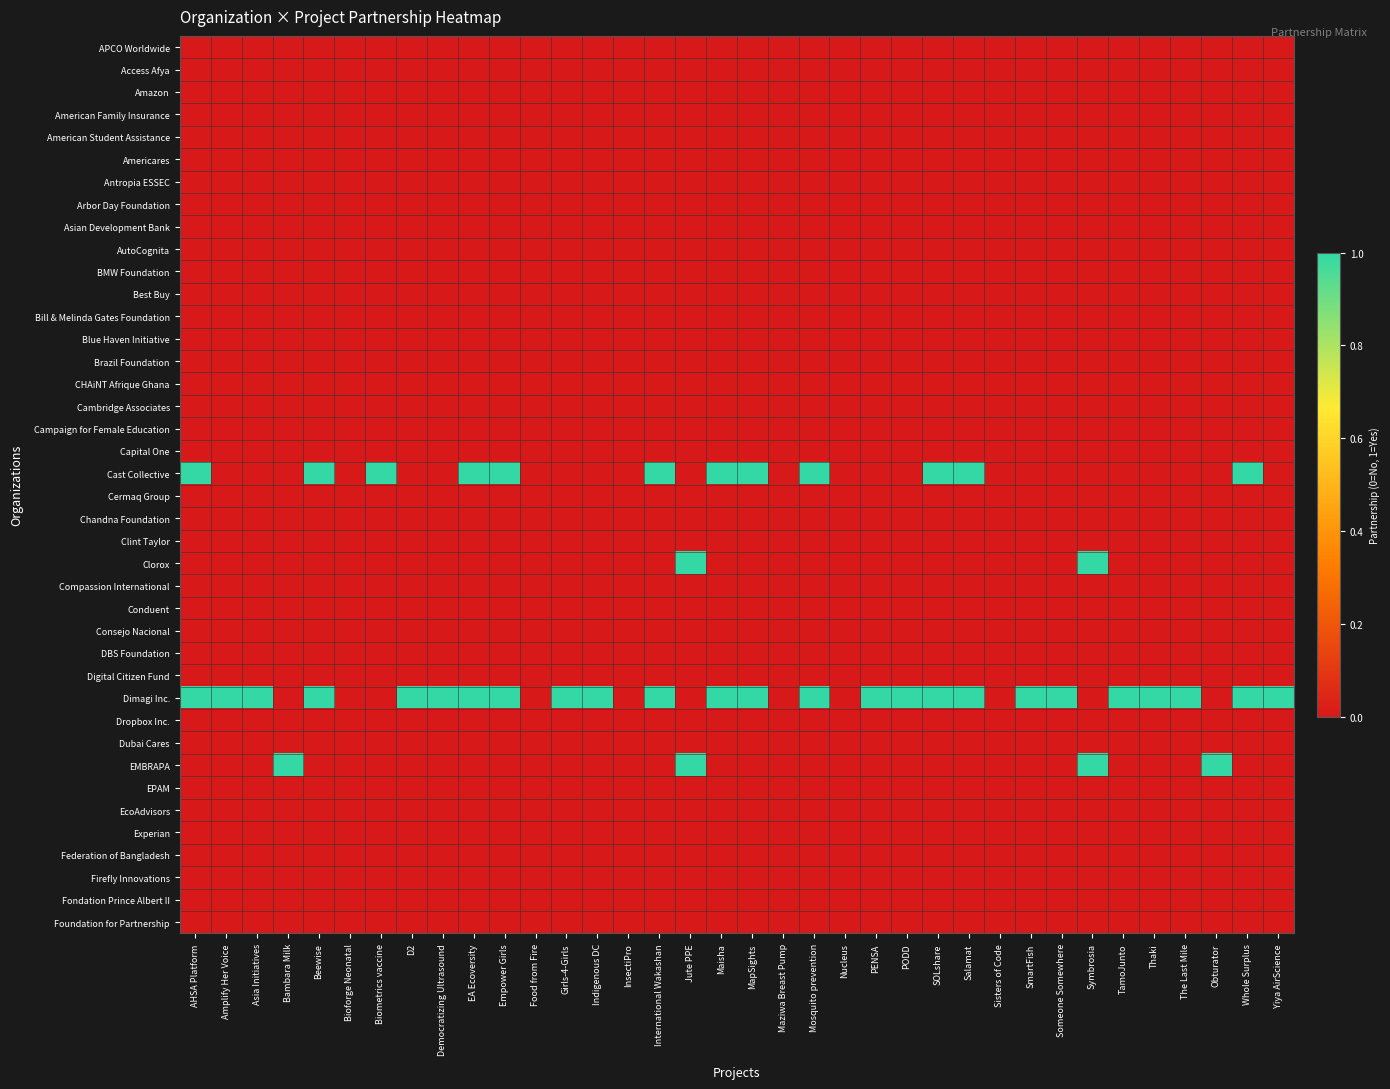

Between Bambara Milk and Biometrics vaccine, which series saw the biggest shift?

Cast Collective